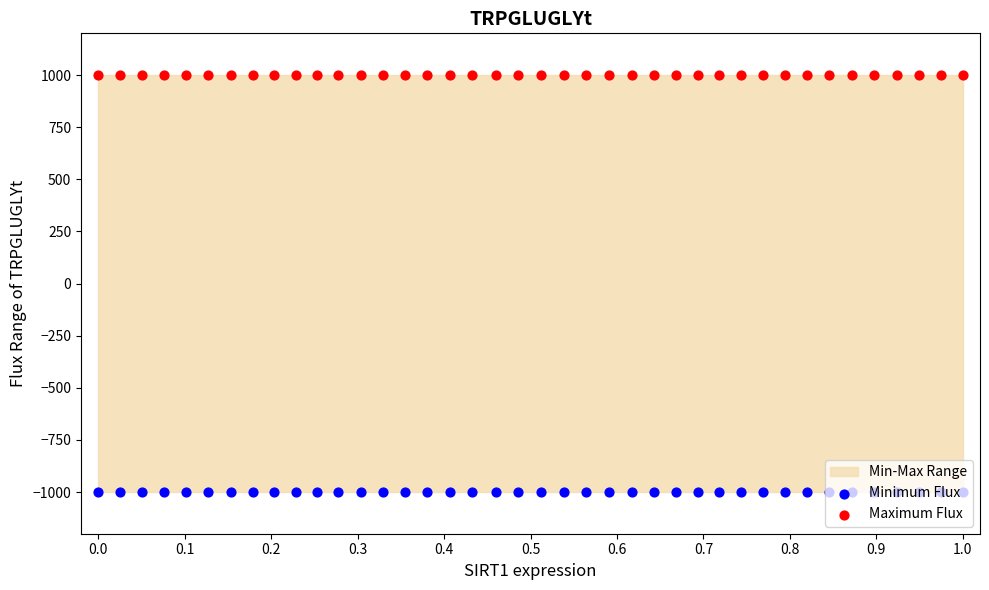

Which series has the largest total across all categories?

Maximum Flux